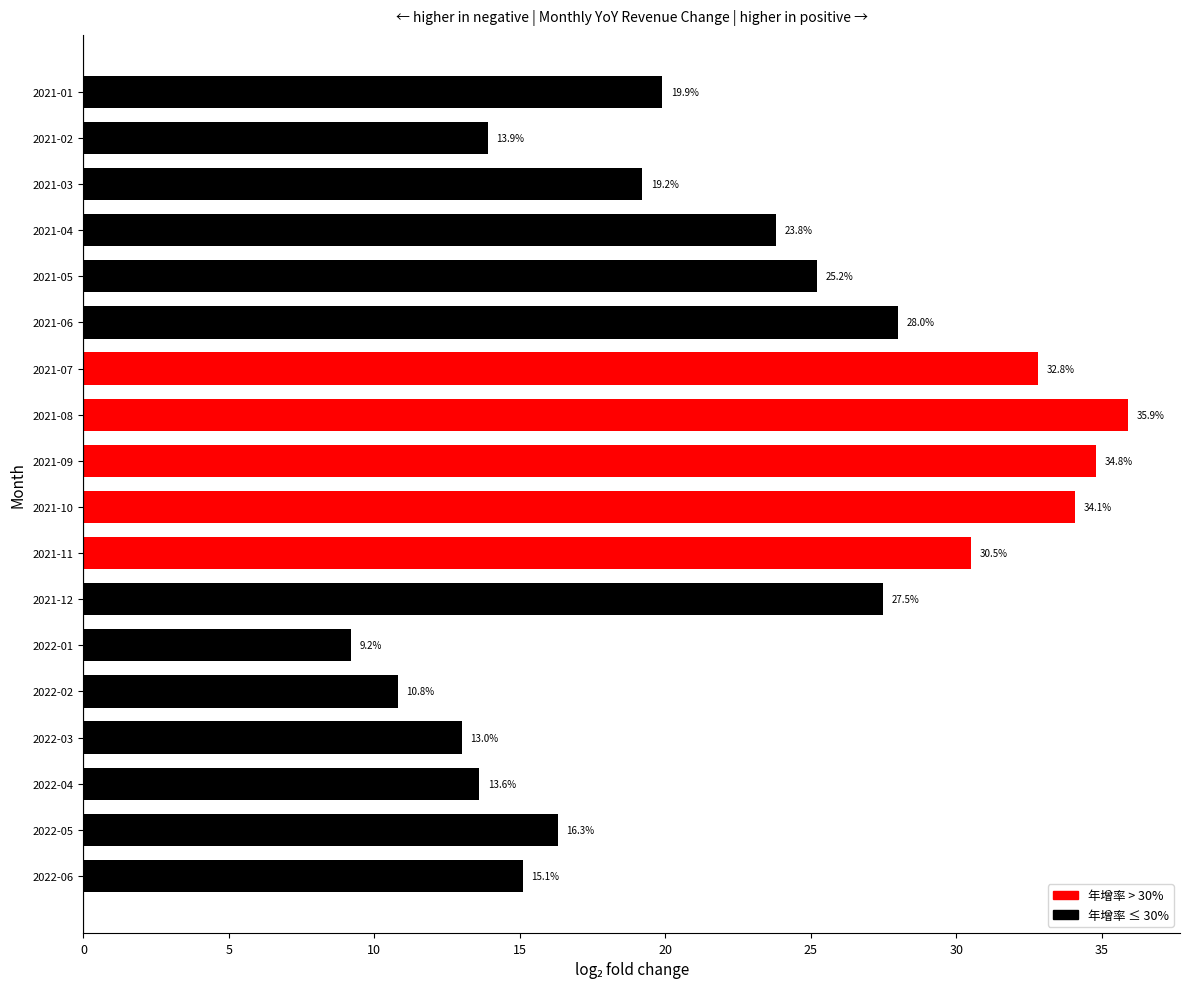

What is the greatest value displayed?

35.9